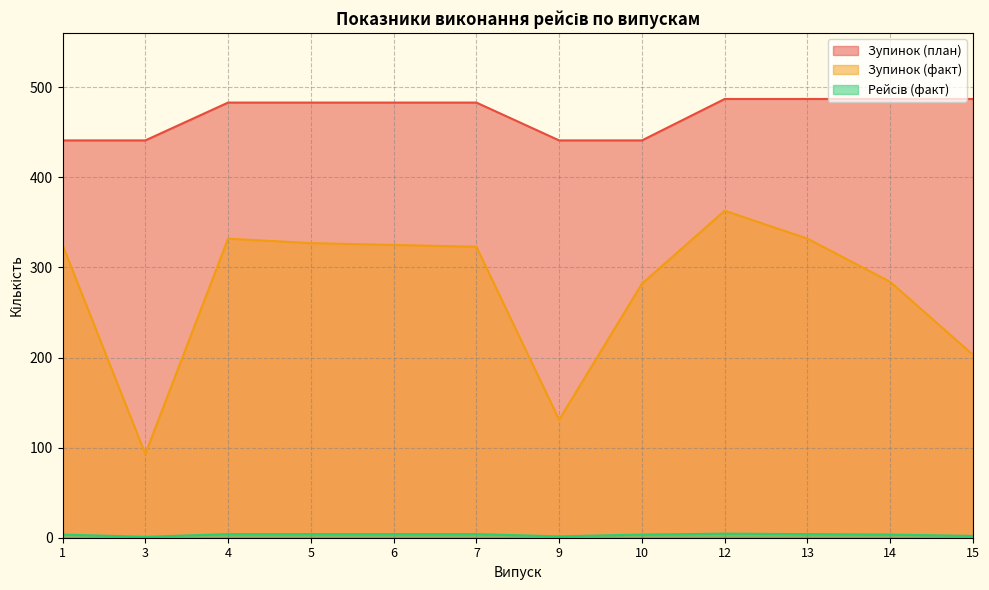

What is the difference between the second highest and minimum values in the Рейсів (факт) series?

3.0